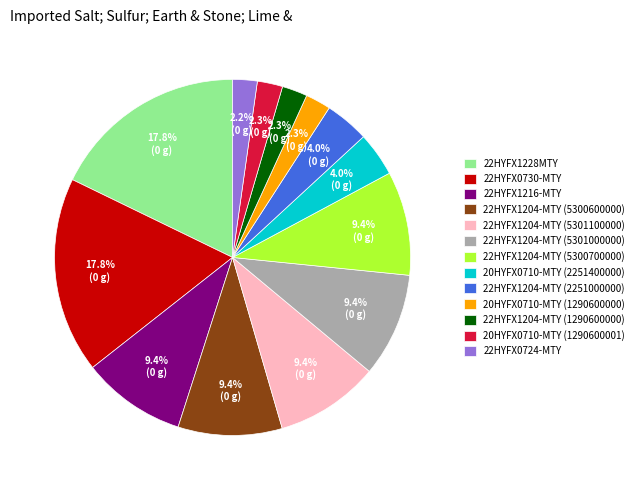

Count the number of slices in the pie.

13